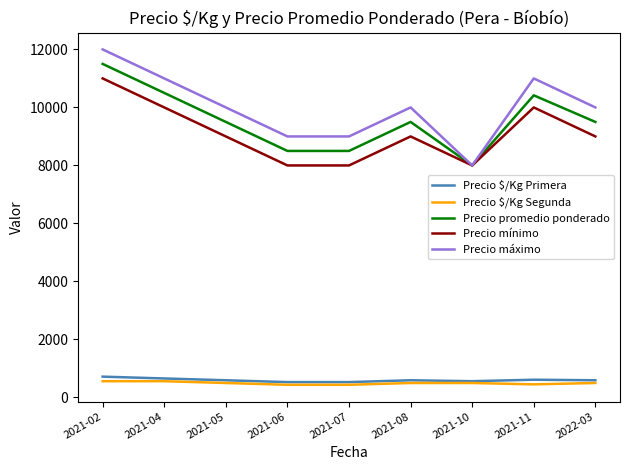

Count the number of categories in the chart.

9